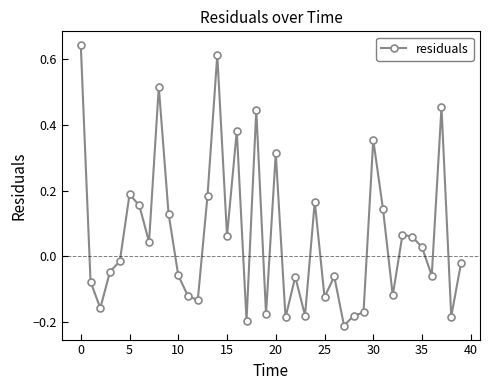

How many series are shown in this chart?

1